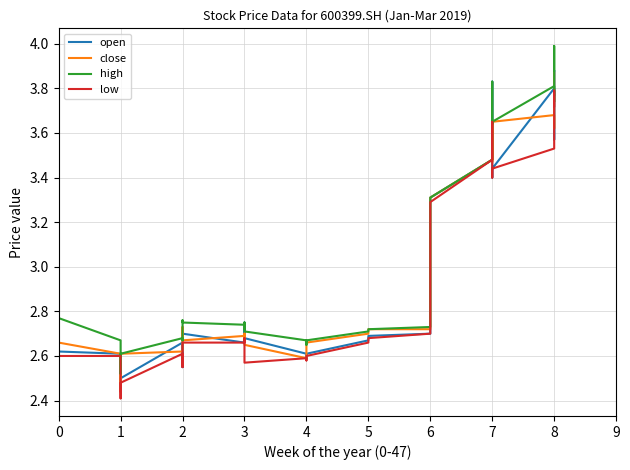

What is the maximum value for open?

3.9